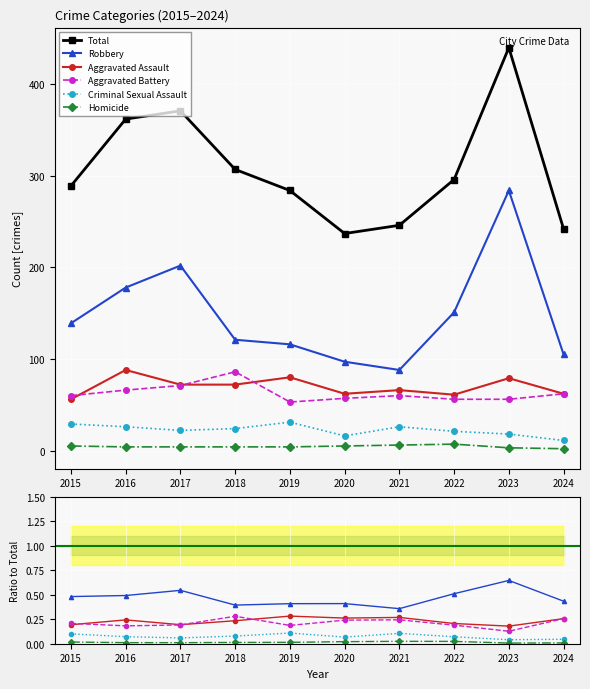

At which category does Aggravated Battery reach its first local peak?

2018